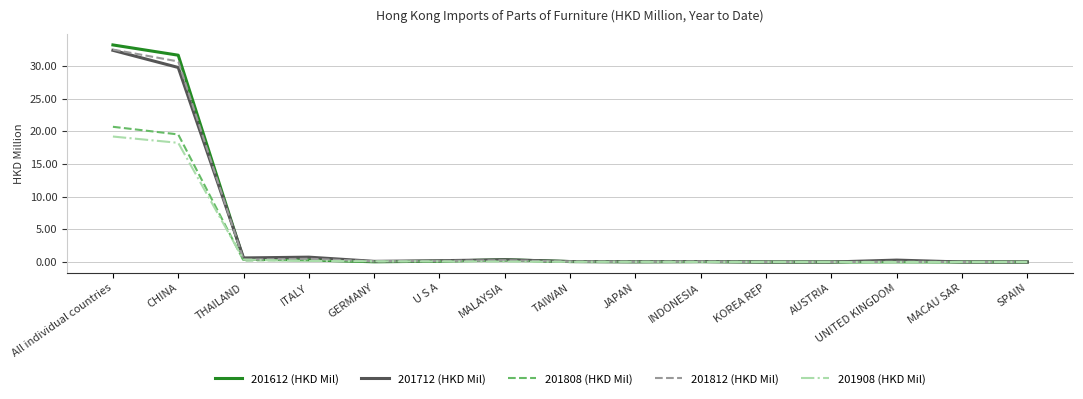

Which category has the highest value across all series?

All individual countries